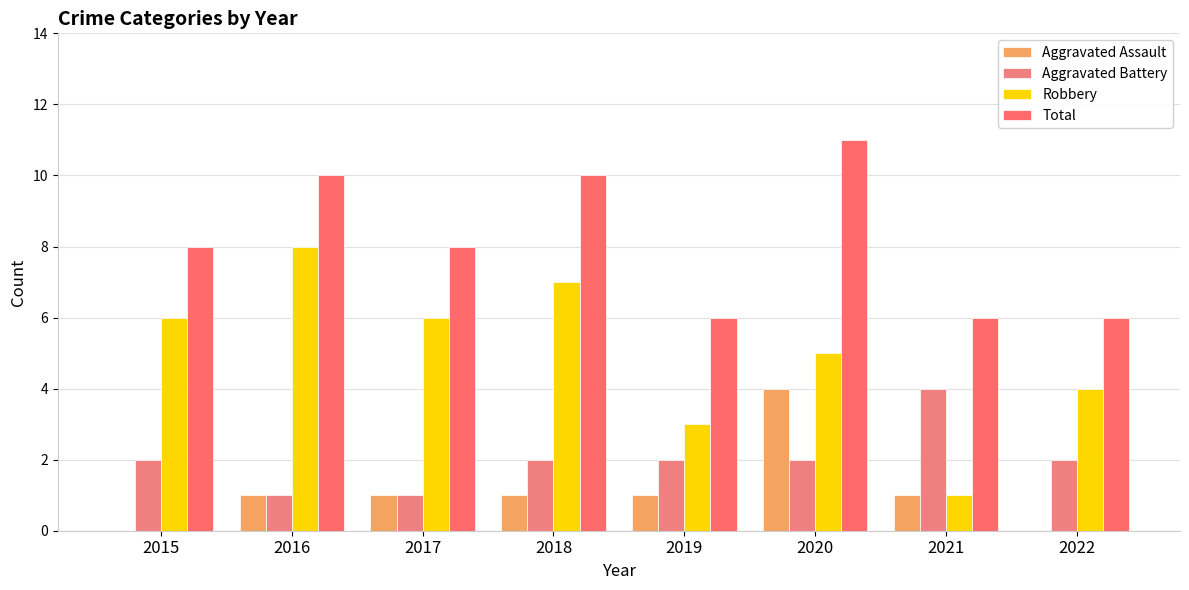

What is the total value across all series at 2016?

20